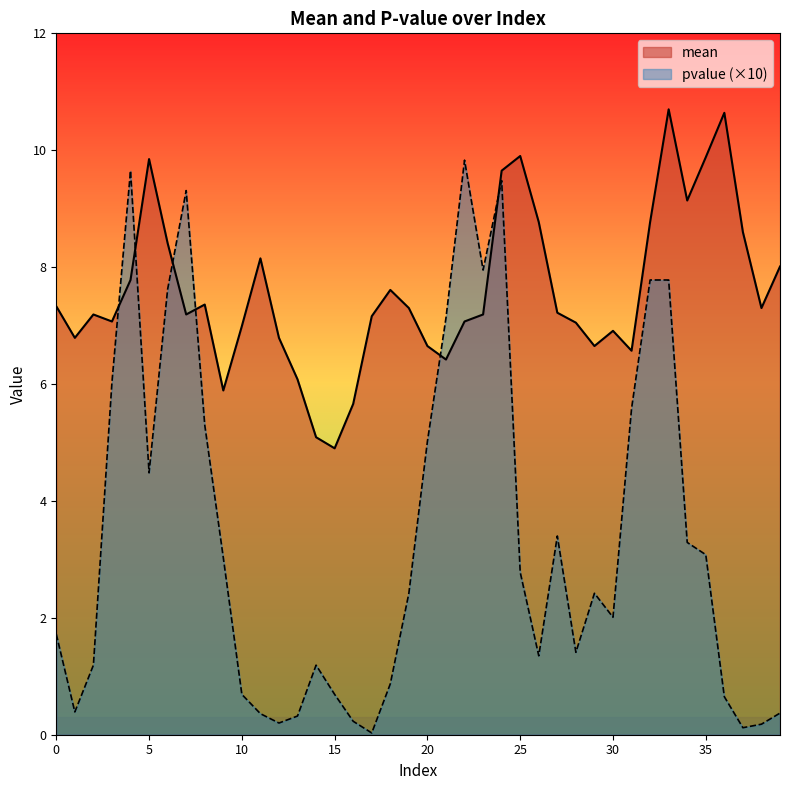

Reading left to right, what are all the values shown in this chart?

mean: 7.3	6.8	7.2	7.1	7.8	9.8	8.4	7.2	7.4	5.9	7.0	8.2	6.8	6.1	5.1	4.9	5.7	7.2	7.6	7.3	6.7	6.4	7.1	7.2	9.7	9.9	8.8	7.2	7.0	6.7	6.9	6.6	8.8	10.7	9.1	9.9	10.6	8.6	7.3	8.0
pvalue: 1.7	0.4	1.2	6.0	9.7	4.5	7.6	9.3	5.3	3.0	0.7	0.4	0.2	0.3	1.2	0.7	0.2	0.0	0.9	2.4	5.0	7.1	9.8	8.0	9.5	2.8	1.4	3.4	1.4	2.4	2.0	5.6	7.8	7.8	3.3	3.1	0.7	0.1	0.2	0.4